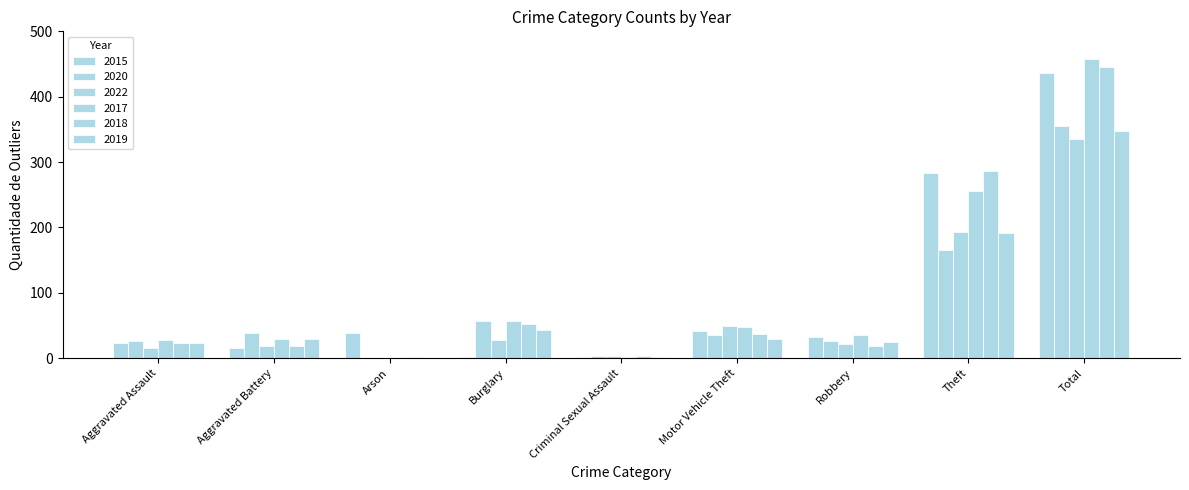

Is the value of 2017 at Robbery greater than the value of 2020 at Burglary?

No